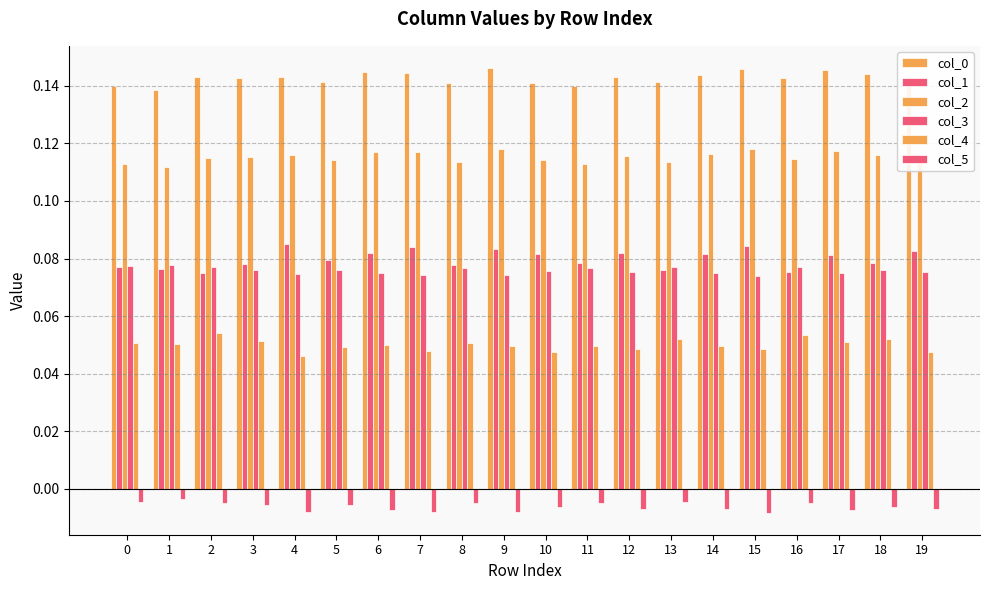

Reading right to left, transcribe all the data shown in this chart.

col_0: 0.1	0.1	0.1	0.1	0.1	0.1	0.1	0.1	0.1	0.1	0.1	0.1	0.1	0.1	0.1	0.1	0.1	0.1	0.1	0.1
col_1: 0.1	0.1	0.1	0.1	0.1	0.1	0.1	0.1	0.1	0.1	0.1	0.1	0.1	0.1	0.1	0.1	0.1	0.1	0.1	0.1
col_2: 0.1	0.1	0.1	0.1	0.1	0.1	0.1	0.1	0.1	0.1	0.1	0.1	0.1	0.1	0.1	0.1	0.1	0.1	0.1	0.1
col_3: 0.1	0.1	0.1	0.1	0.1	0.1	0.1	0.1	0.1	0.1	0.1	0.1	0.1	0.1	0.1	0.1	0.1	0.1	0.1	0.1
col_4: 0.0	0.1	0.1	0.1	0.0	0.0	0.1	0.0	0.0	0.0	0.0	0.1	0.0	0.0	0.0	0.0	0.1	0.1	0.1	0.1
col_5: -0.0	-0.0	-0.0	-0.0	-0.0	-0.0	-0.0	-0.0	-0.0	-0.0	-0.0	-0.0	-0.0	-0.0	-0.0	-0.0	-0.0	-0.0	-0.0	-0.0